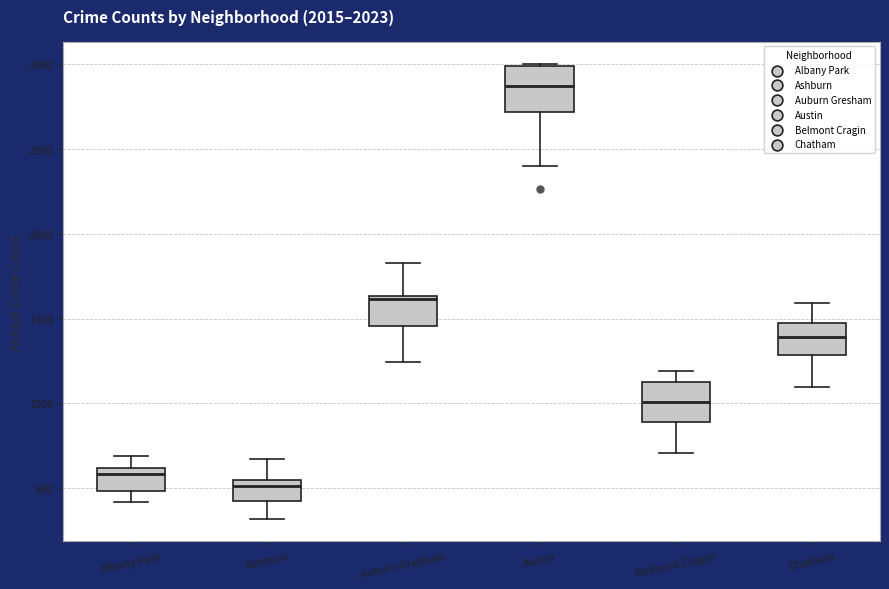

Where is the upper edge of the box for Ashburn on the y-axis? The values are not printed on the chart, so give them approximately, as read against the axis.

550